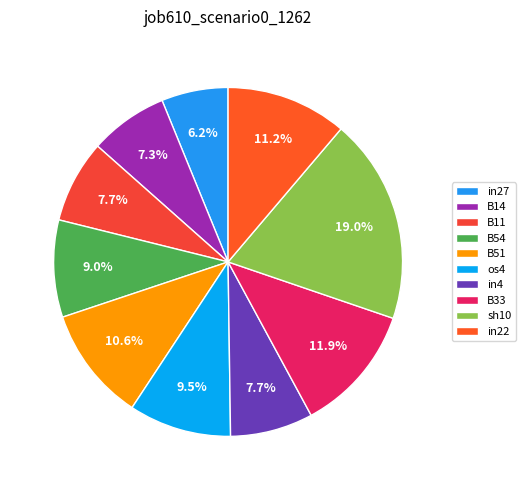

To the nearest percent, what is the average slice percentage?

10%